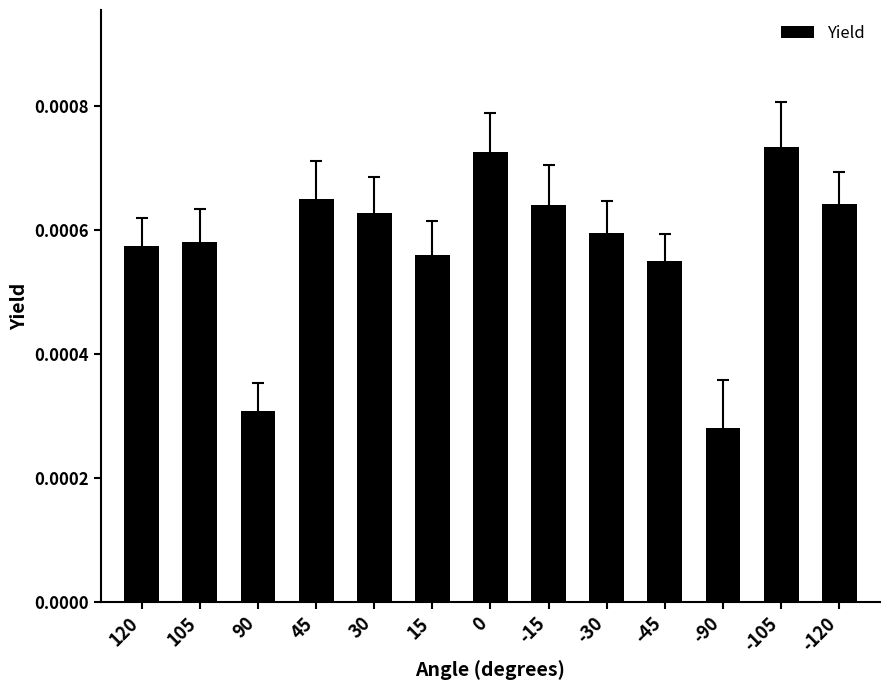

Which label corresponds to the smallest value in the chart?

-90